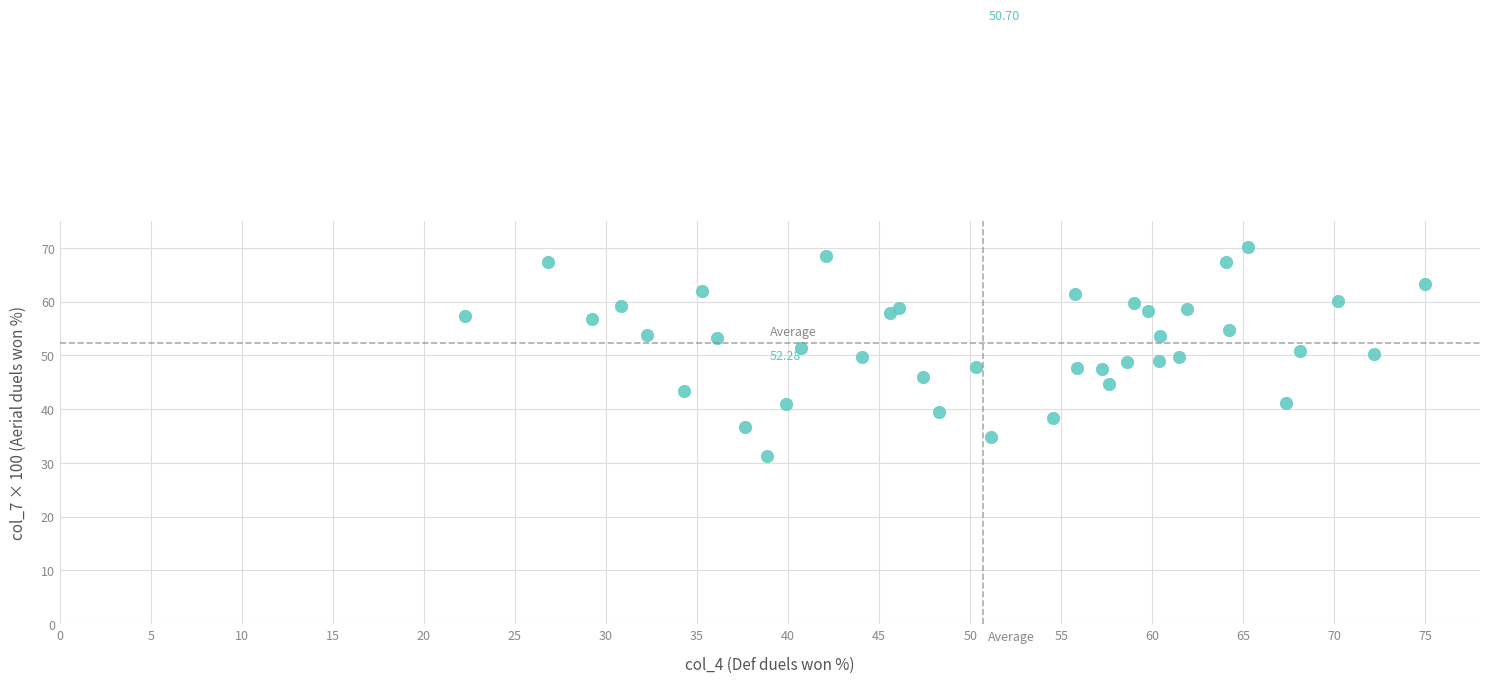

What is the range of X values (max minus min)?

52.7